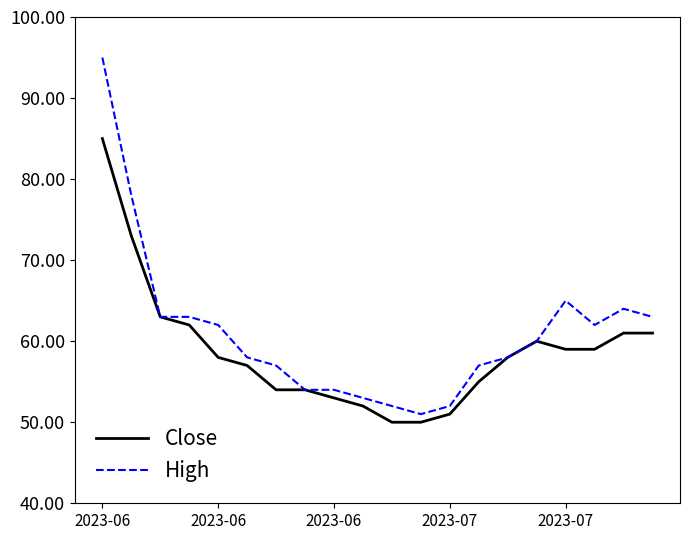

Which series has the widest spread of values?

High